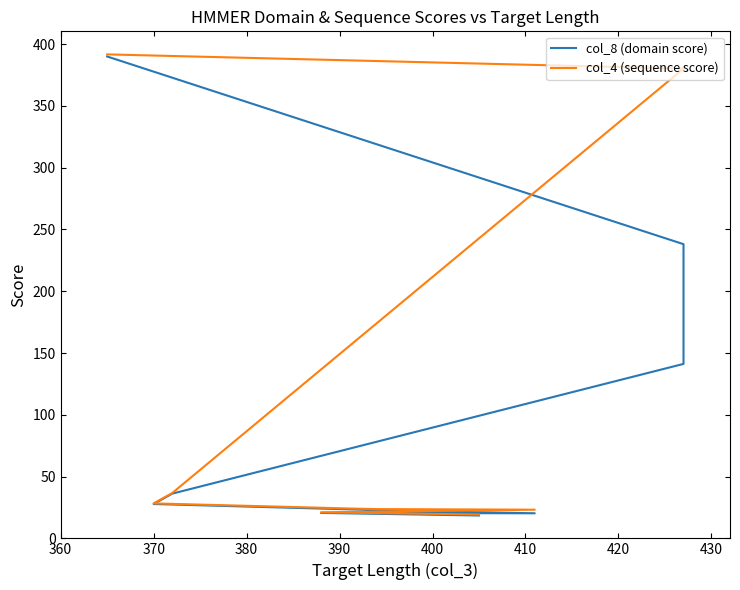

True or false: col_4 (sequence score) and col_8 (domain score) intersect in this chart.

False